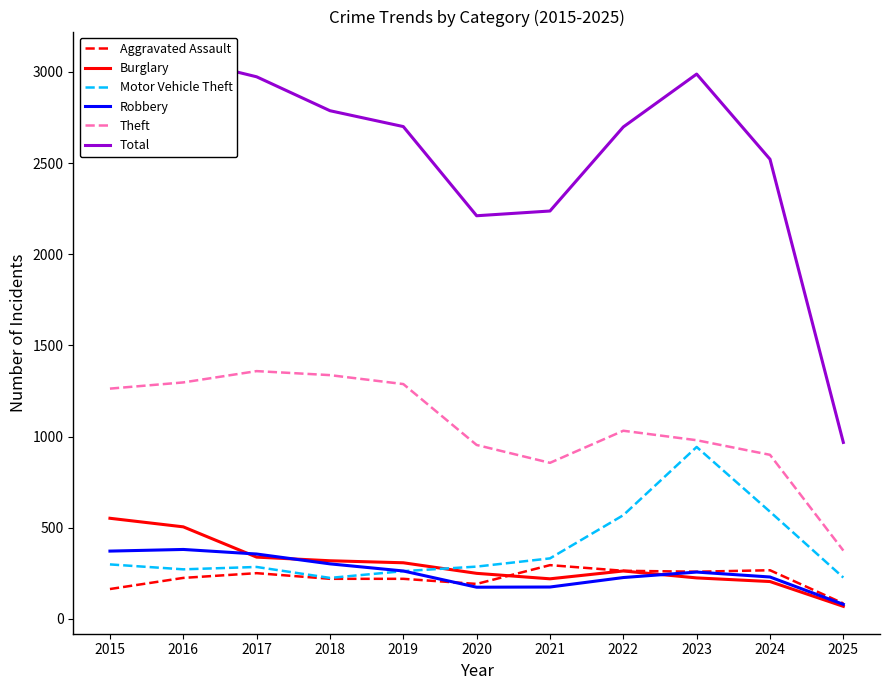

What is the minimum value shown in the chart?

69